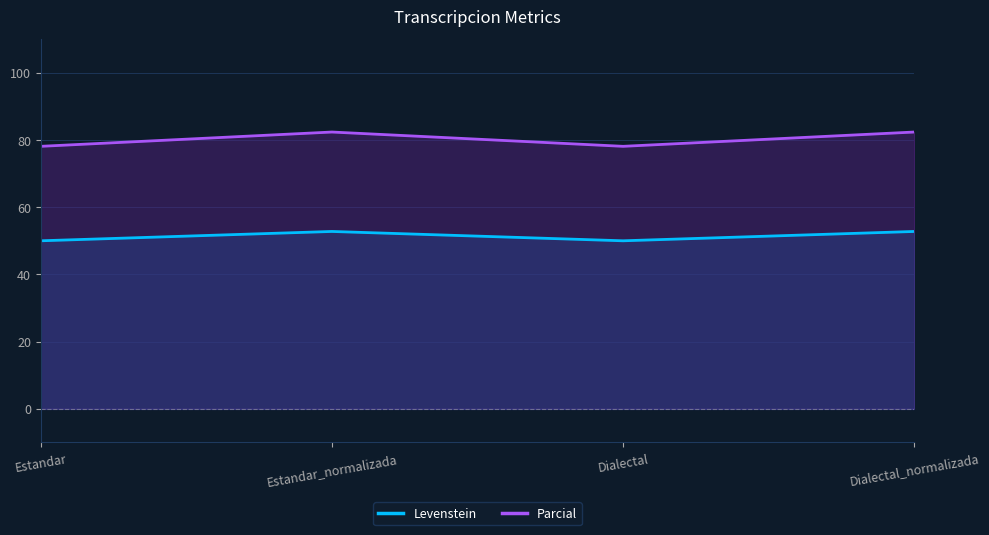

At Dialectal, list the series in order from largest to smallest.

Parcial, Levenstein